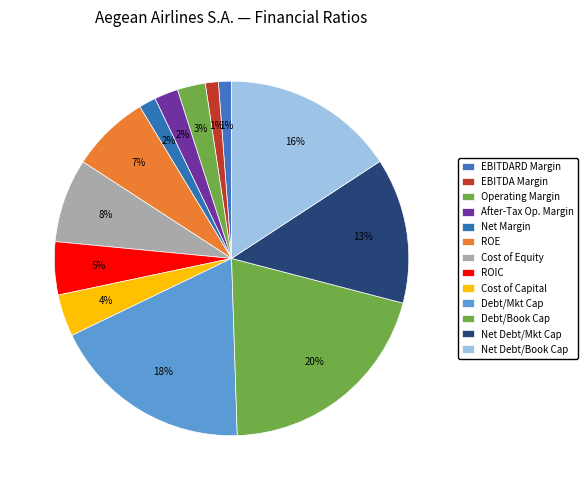

Count the number of slices in the pie.

13